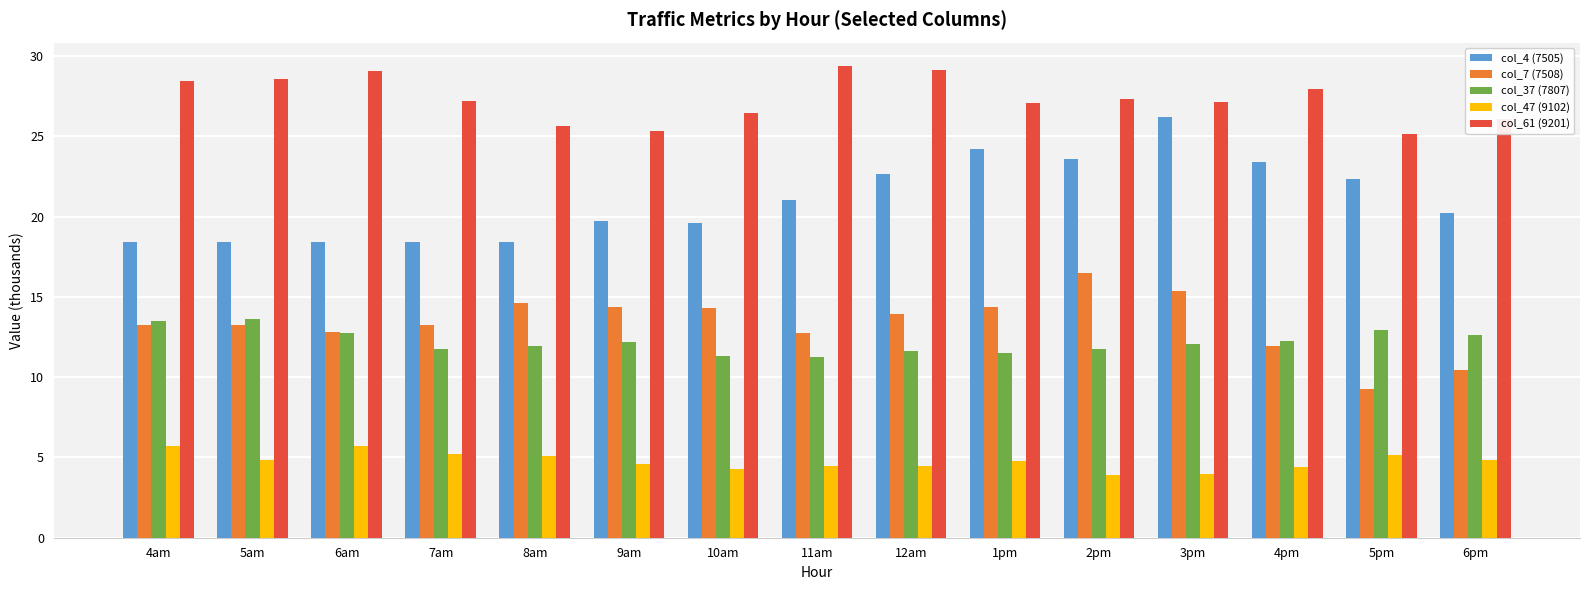

At how many categories does at least one series exceed 15?

15